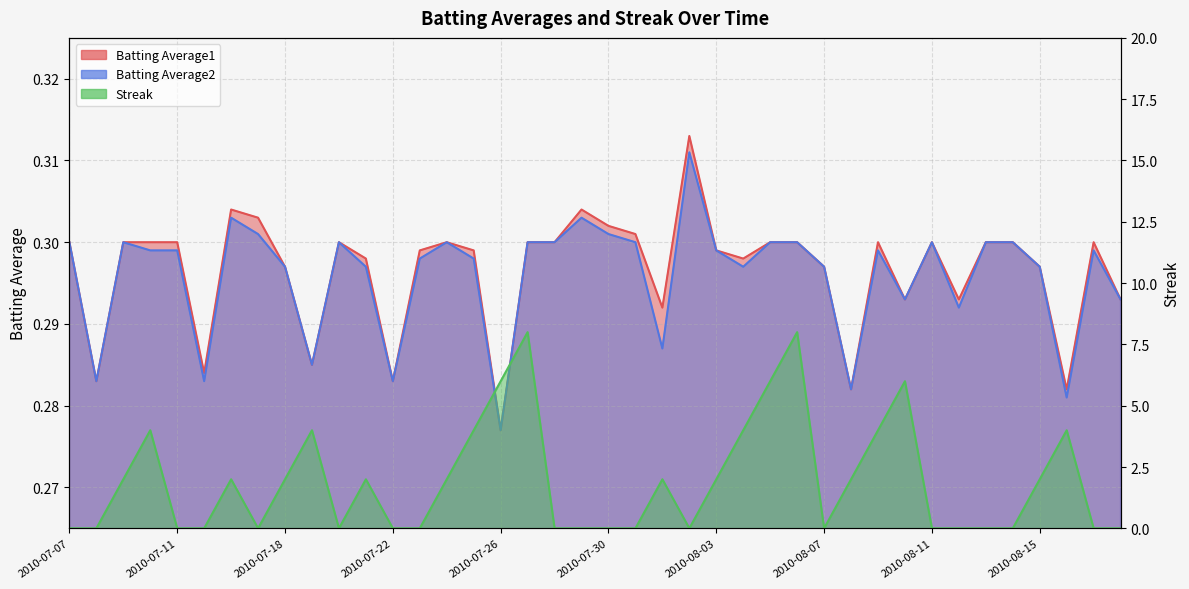

What are all the series names shown in the legend?

Batting Average1, Batting Average2, Streak